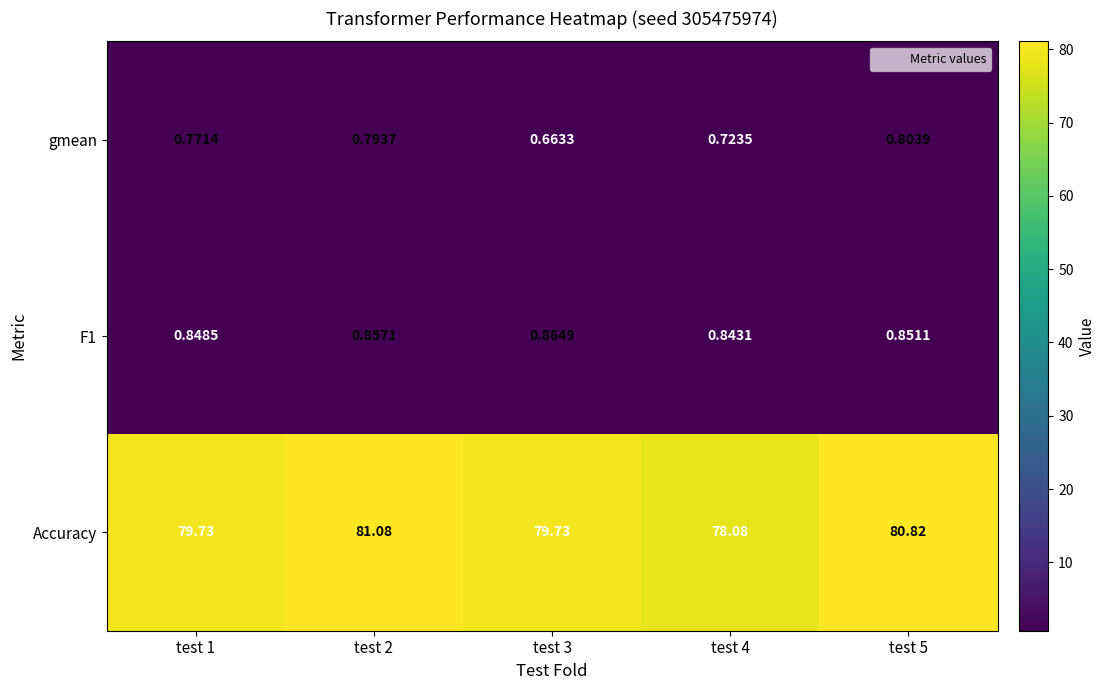

Between test 3 and test 4, which series saw the biggest shift?

Accuracy